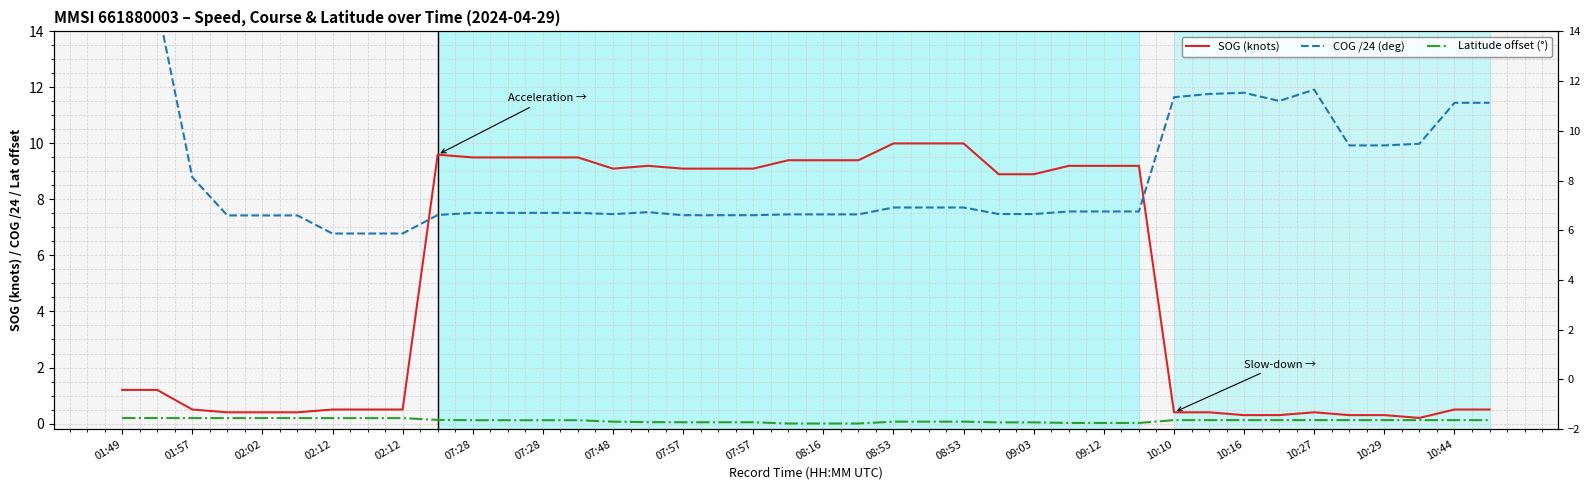

True or false: Latitude offset (°) and COG /24 (deg) intersect in this chart.

False